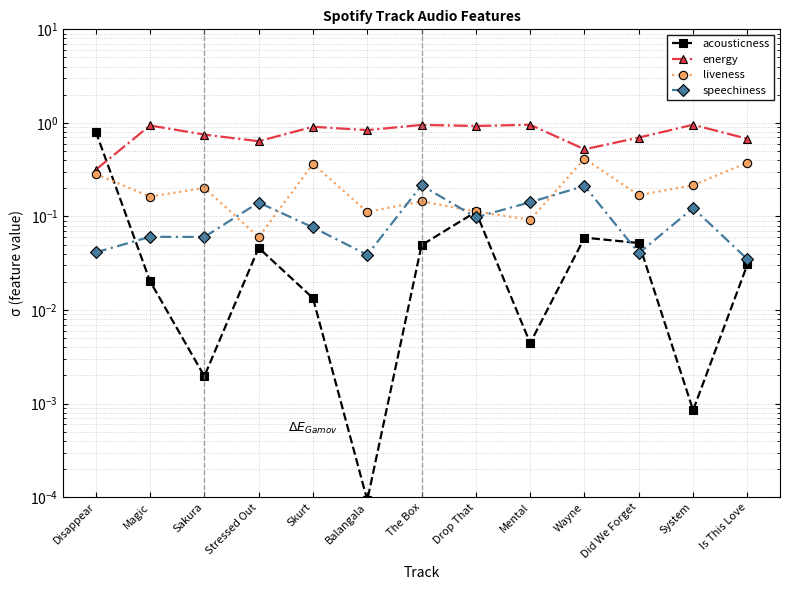

Which series ends up on top after the final intersection of speechiness and liveness?

liveness